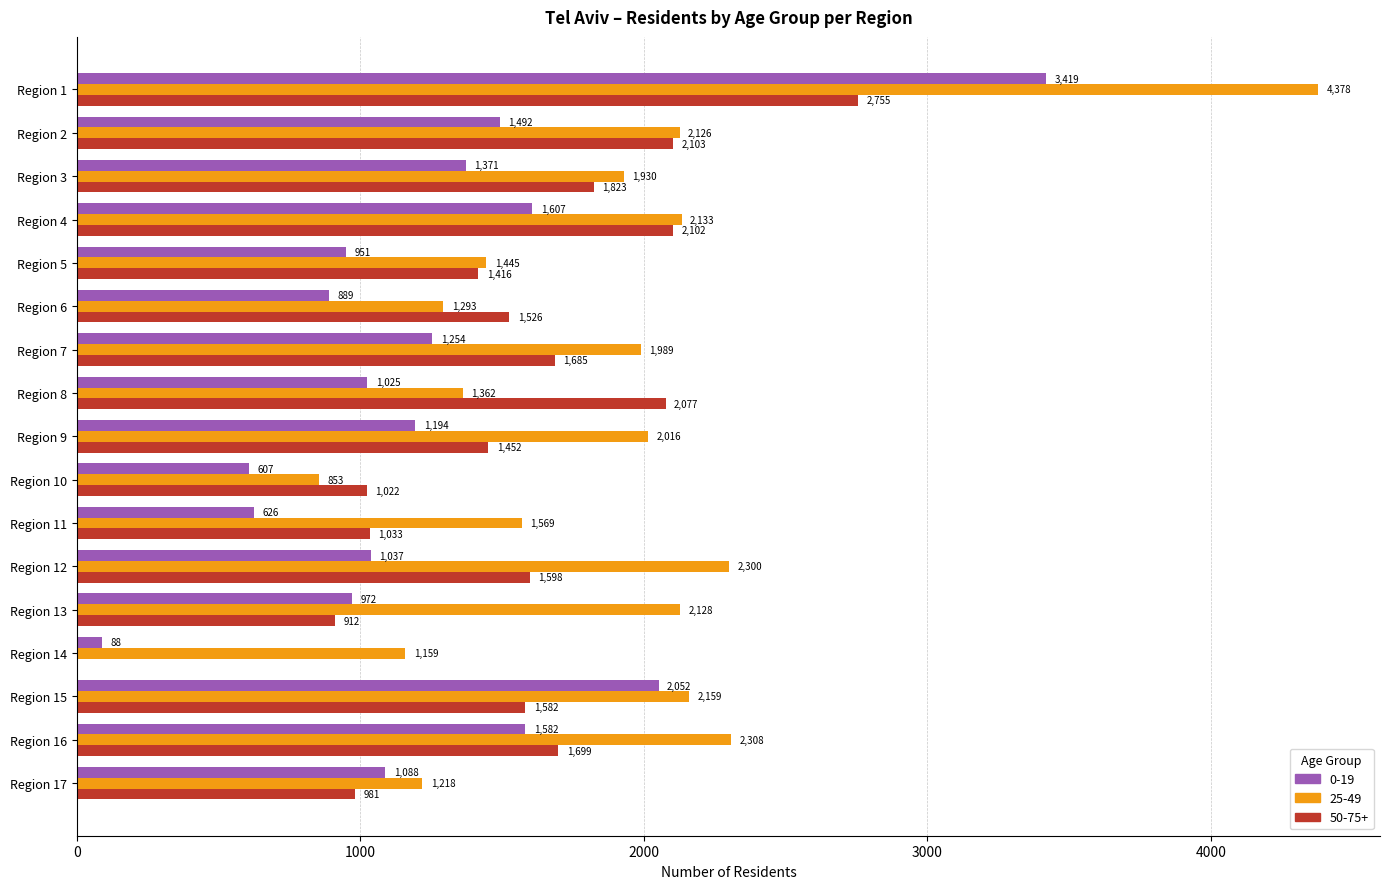

What is the highest value of the 50-75+ series?

2755